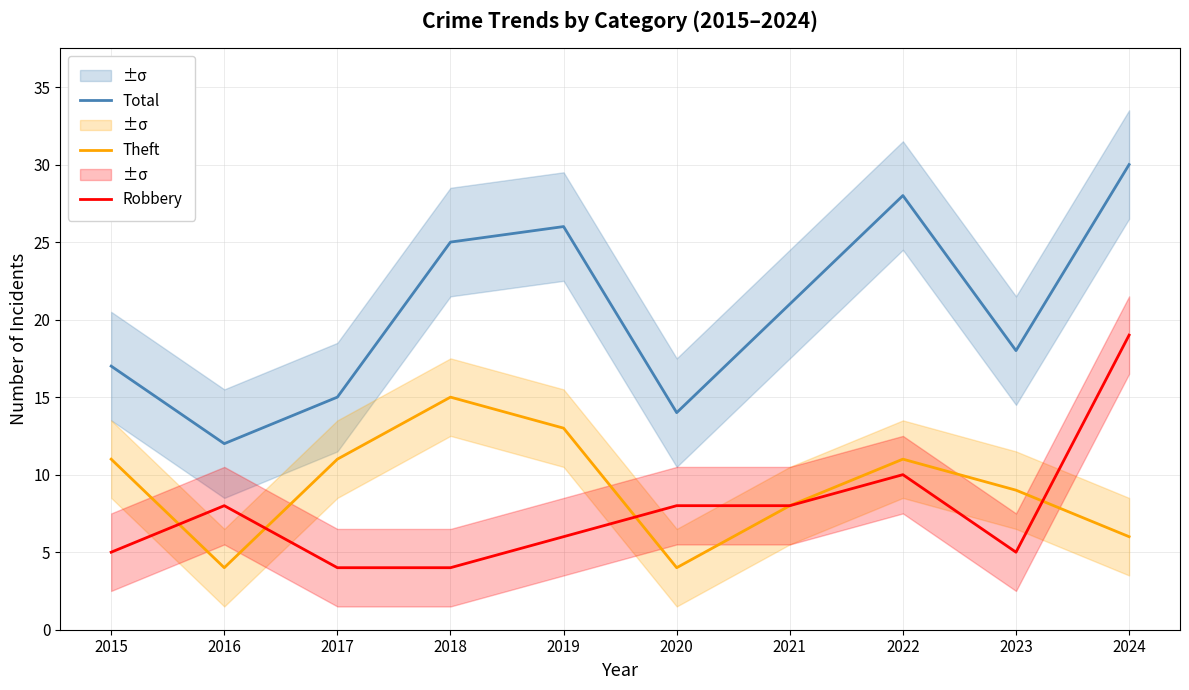

Which series has the widest spread of values?

Total